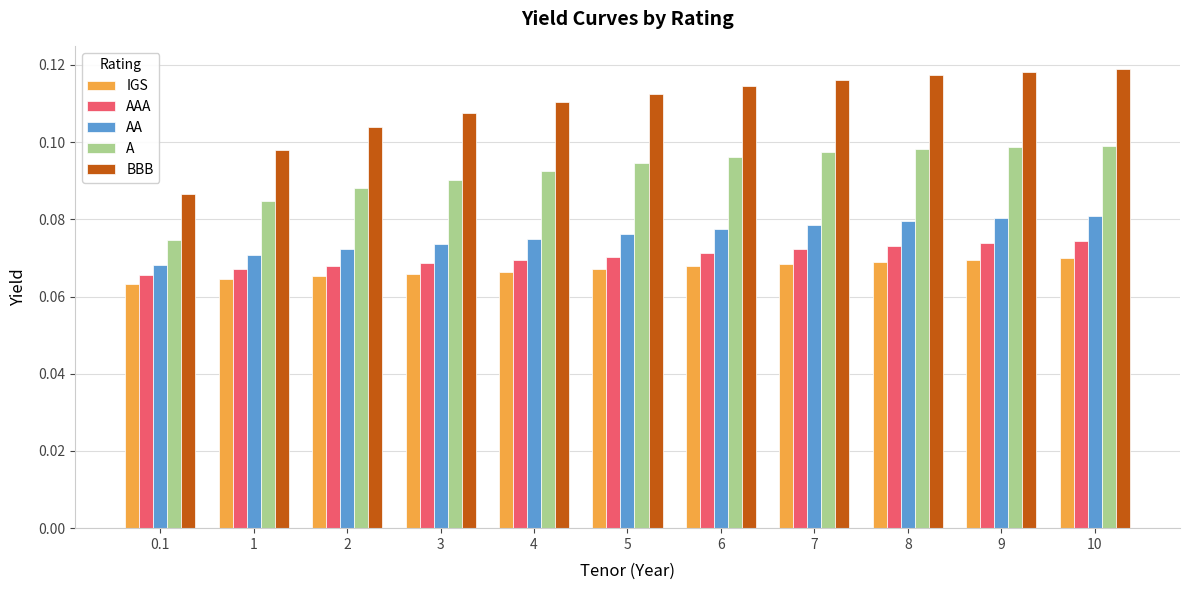

Which series has the largest range (max minus min)?

BBB